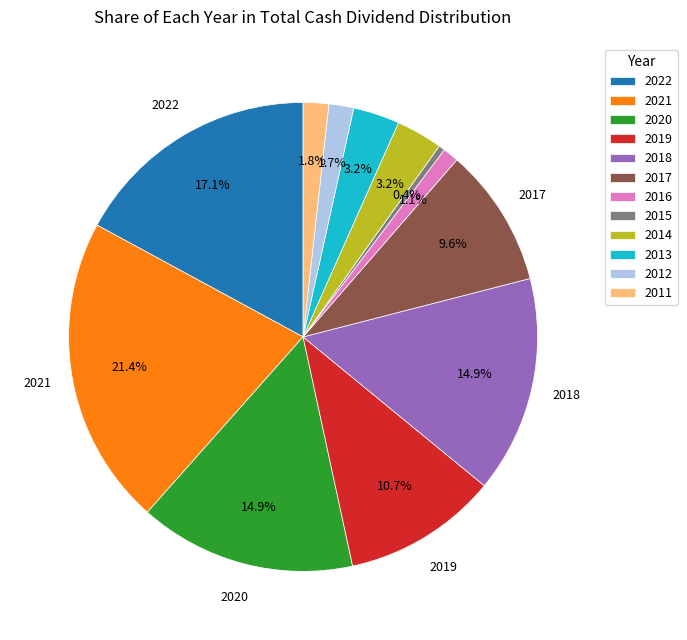

Does any single category account for the majority?

No